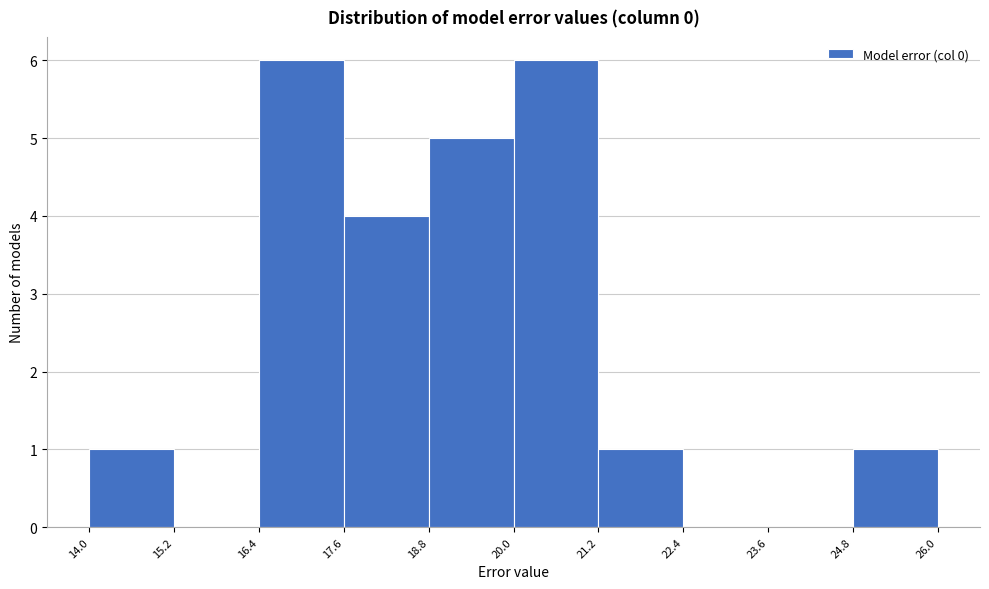

Reading left to right, list every bar in this chart as the range it spans on the x-axis followed by its height. The values are not printed on the chart, so give them approximately, as read against the axis.

14.0 to 15.2: 1
15.2 to 16.4: 0
16.4 to 17.6: 6
17.6 to 18.8: 4
18.8 to 20.0: 5
20.0 to 21.2: 6
21.2 to 22.4: 1
22.4 to 23.6: 0
23.6 to 24.8: 0
24.8 to 26.0: 1